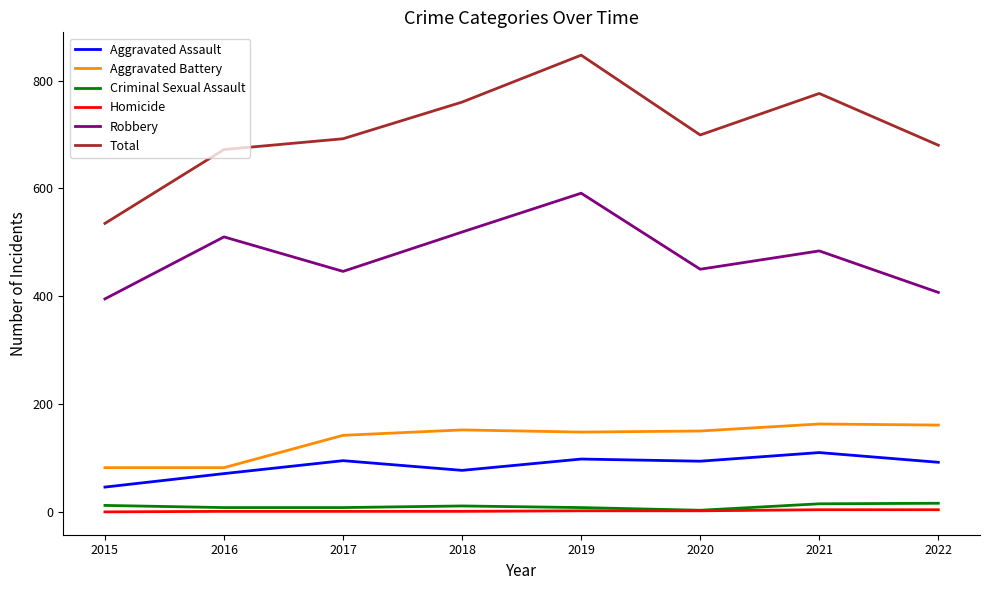

At 2021, list the series in order from smallest to largest.

Homicide, Criminal Sexual Assault, Aggravated Assault, Aggravated Battery, Robbery, Total